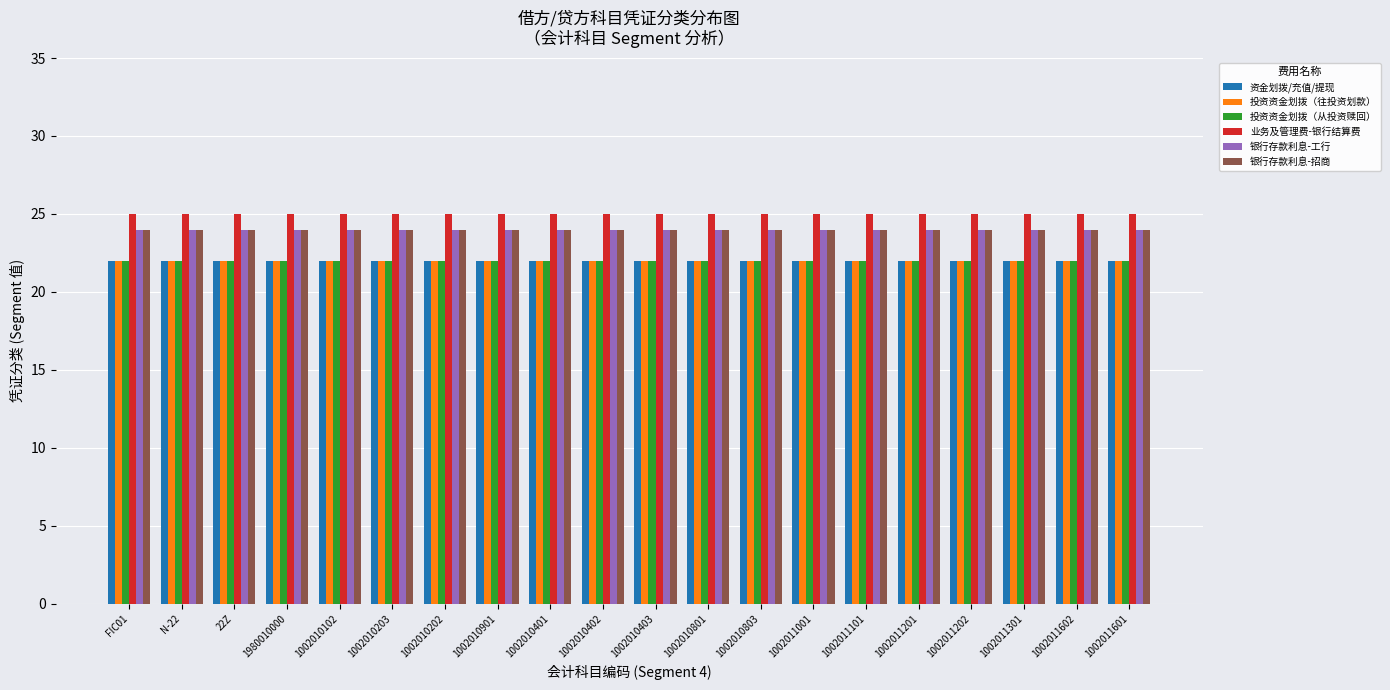

The value of 银行存款利息-招商 at 1002011202 is 24. True or false?

True